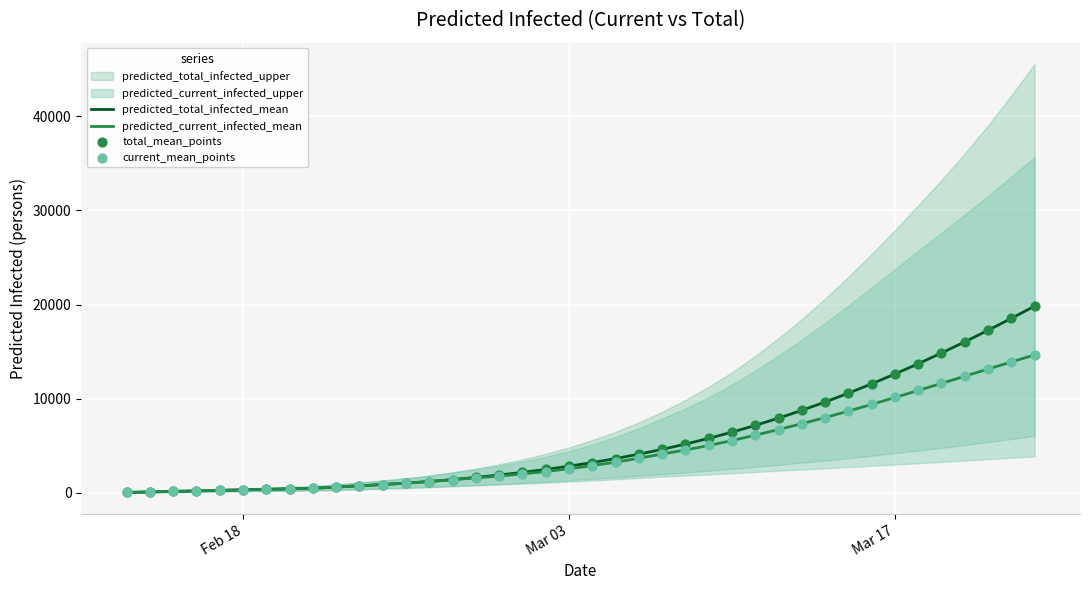

Is the value of current_mean_points at 34 greater than the value of predicted_total_infected_mean at Mar 03?

Yes